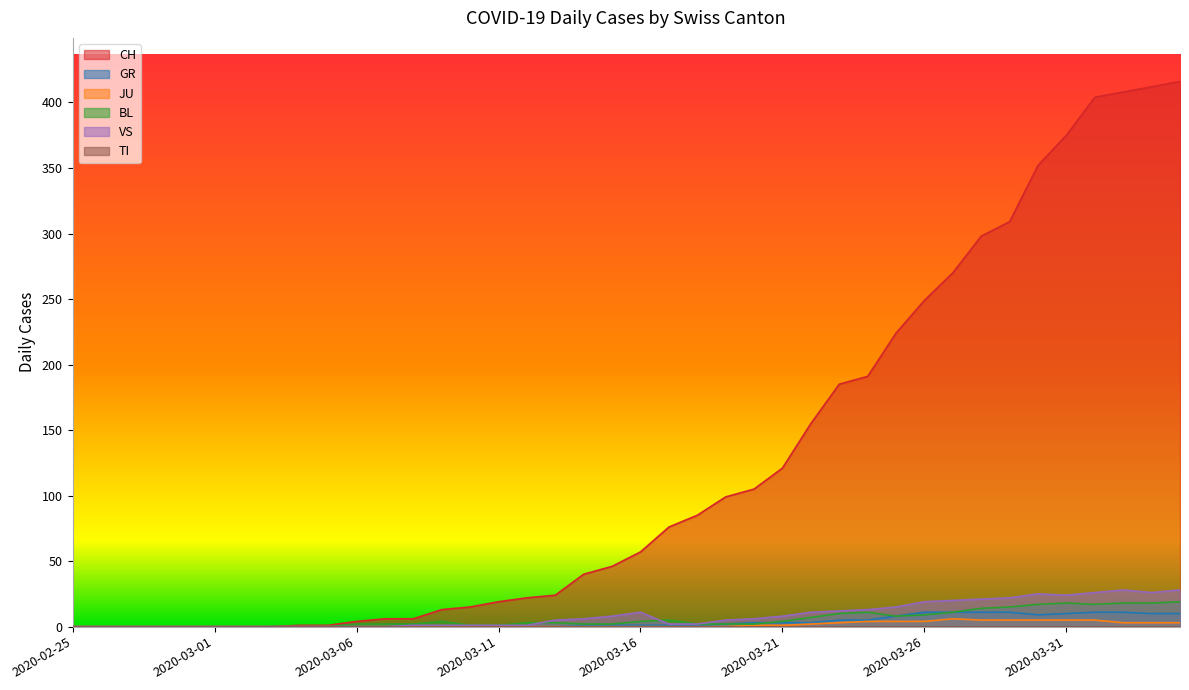

Which series has the largest range (max minus min)?

CH